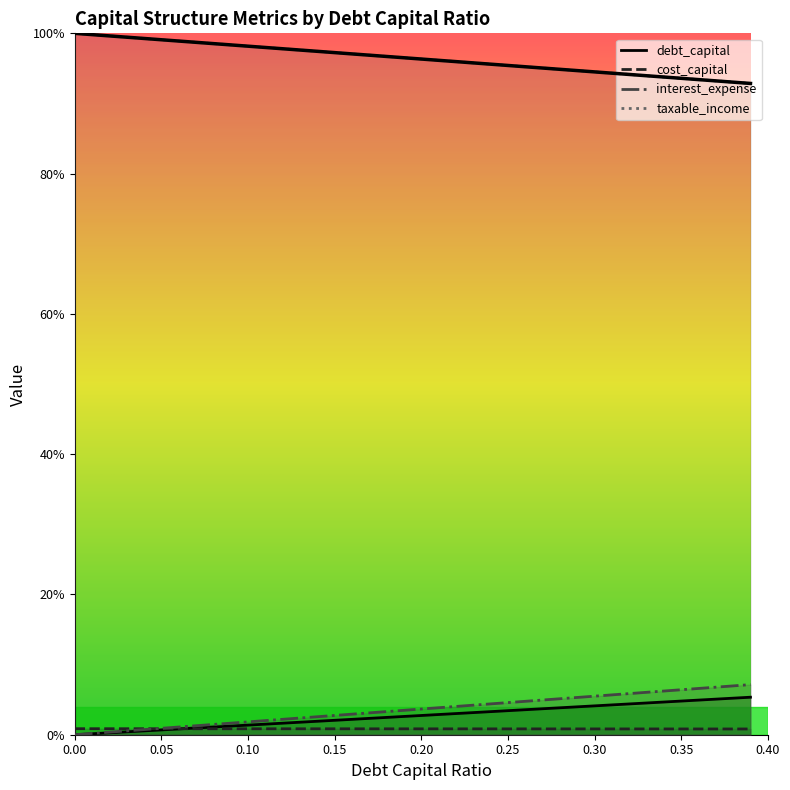

True or false: interest_expense has a value of 0.0 at 0.27.

False